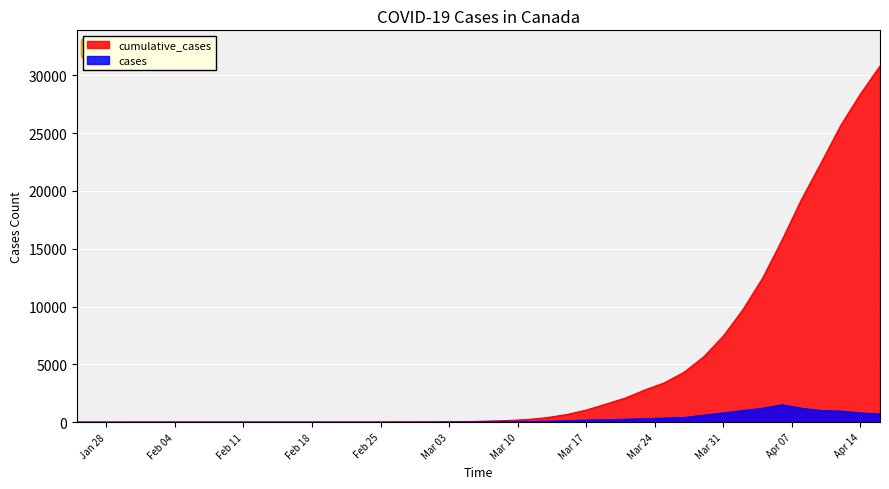

Rank the series by their average value, from lowest to highest.

cases, cumulative_cases